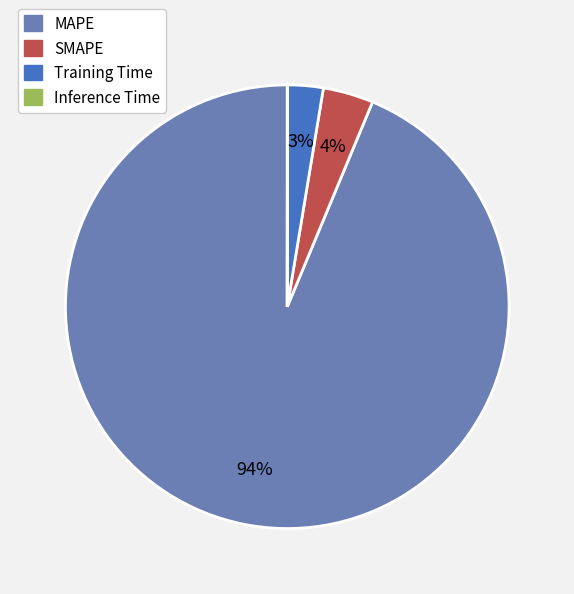

Which category accounts for the majority?

MAPE